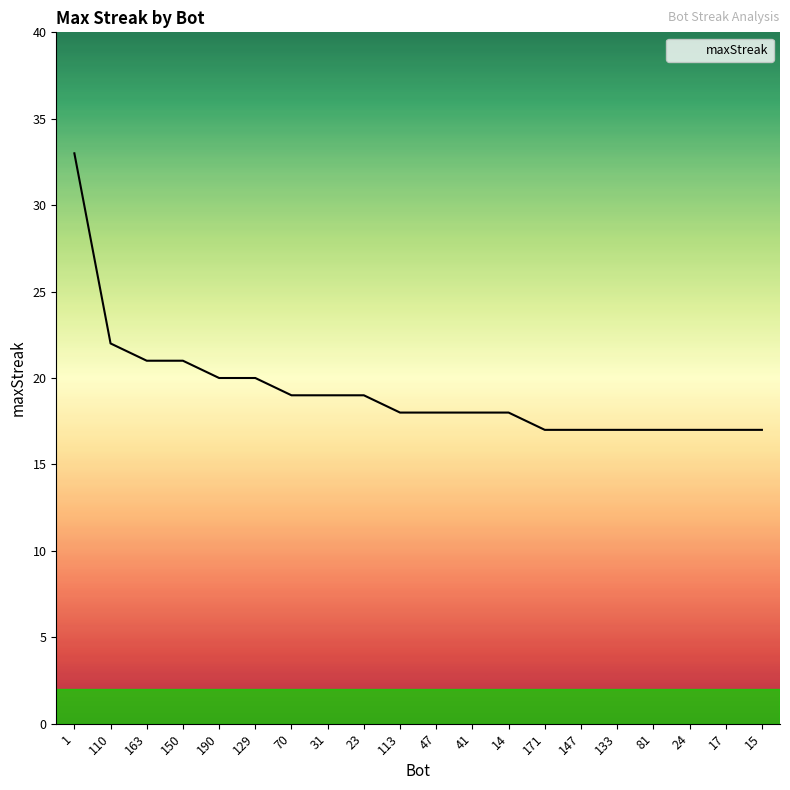

What position from the left is 163?

3